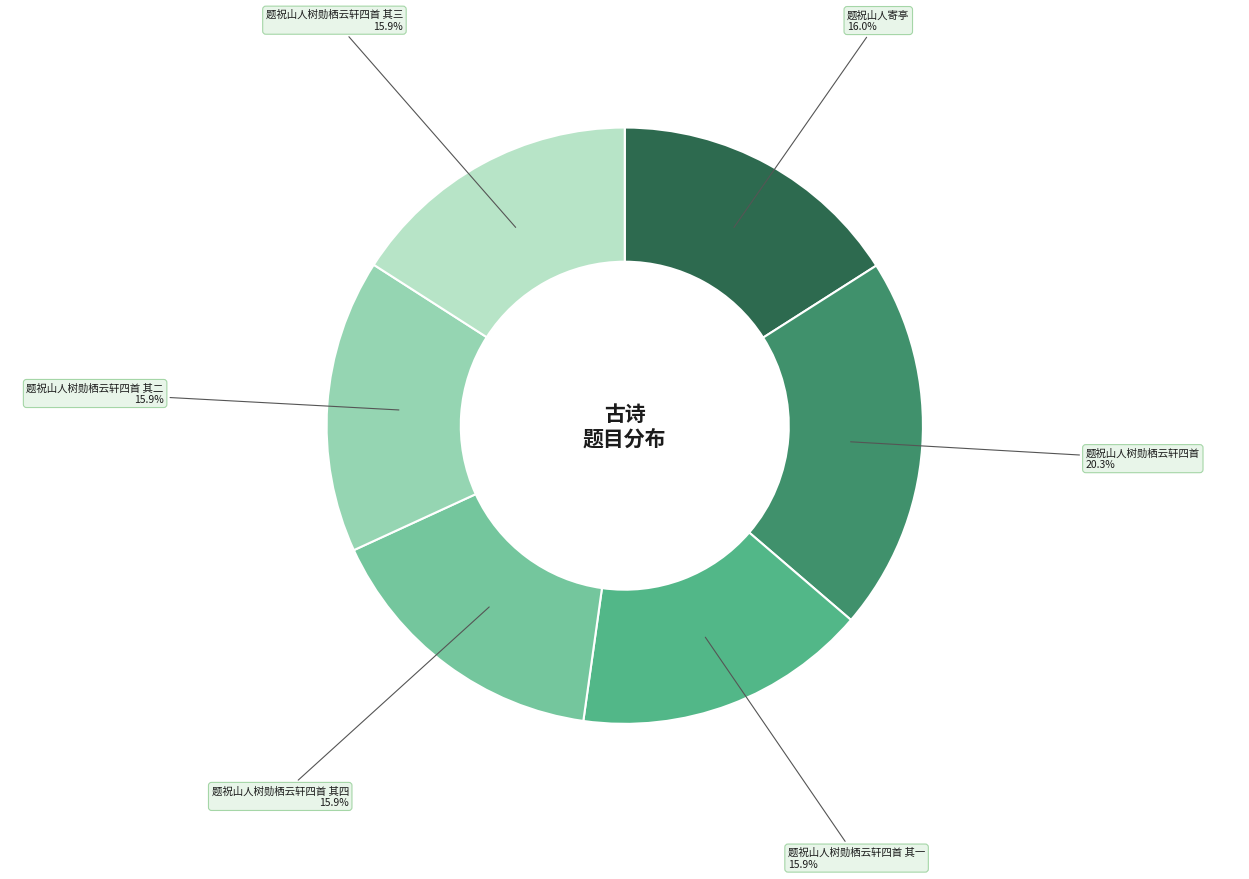

True or false: 题祝山人树勋栖云轩四首 其四 accounts for 16% of the total.

True